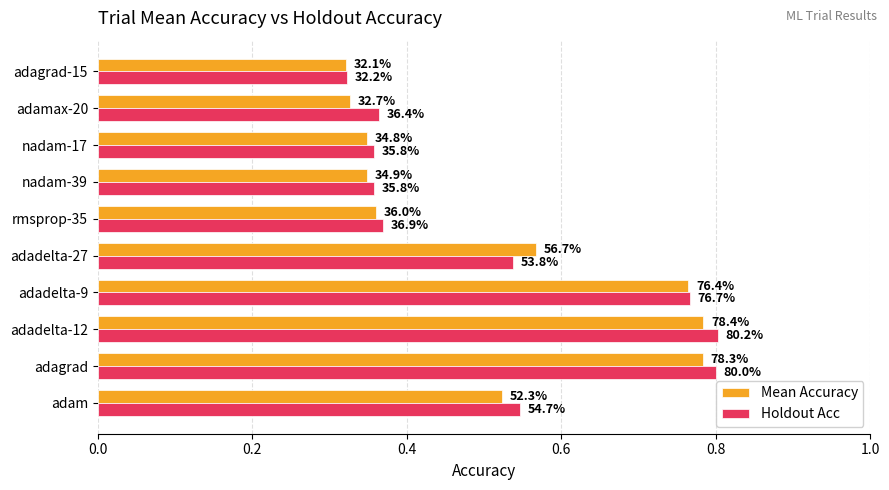

What are all the series names shown in the legend?

Mean Accuracy, Holdout Acc